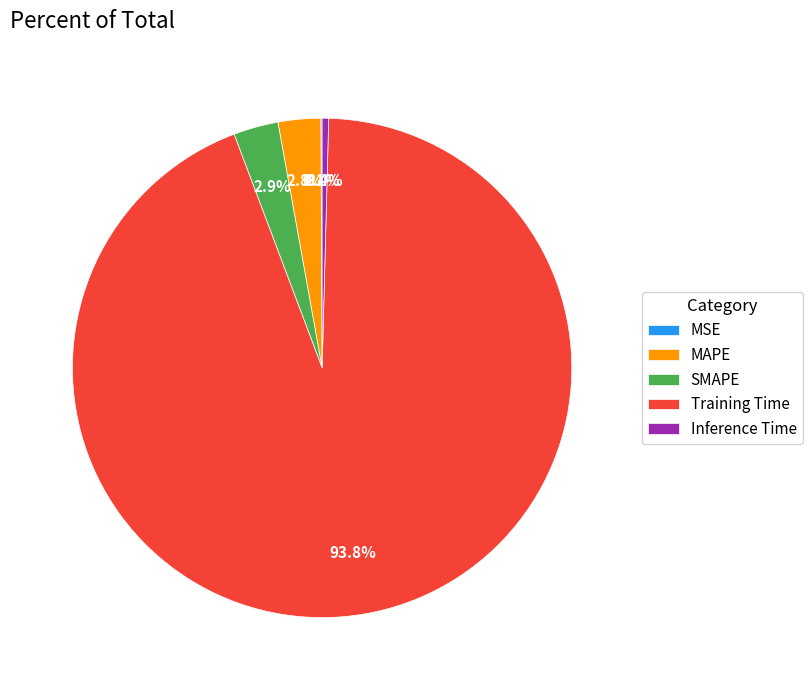

Is it true that Training Time is 99% of the pie?

False